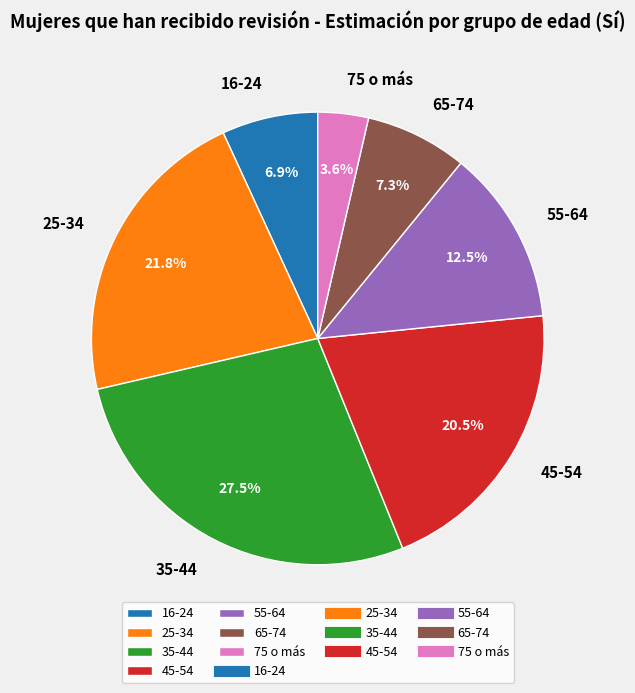

Count the number of slices in the pie.

7